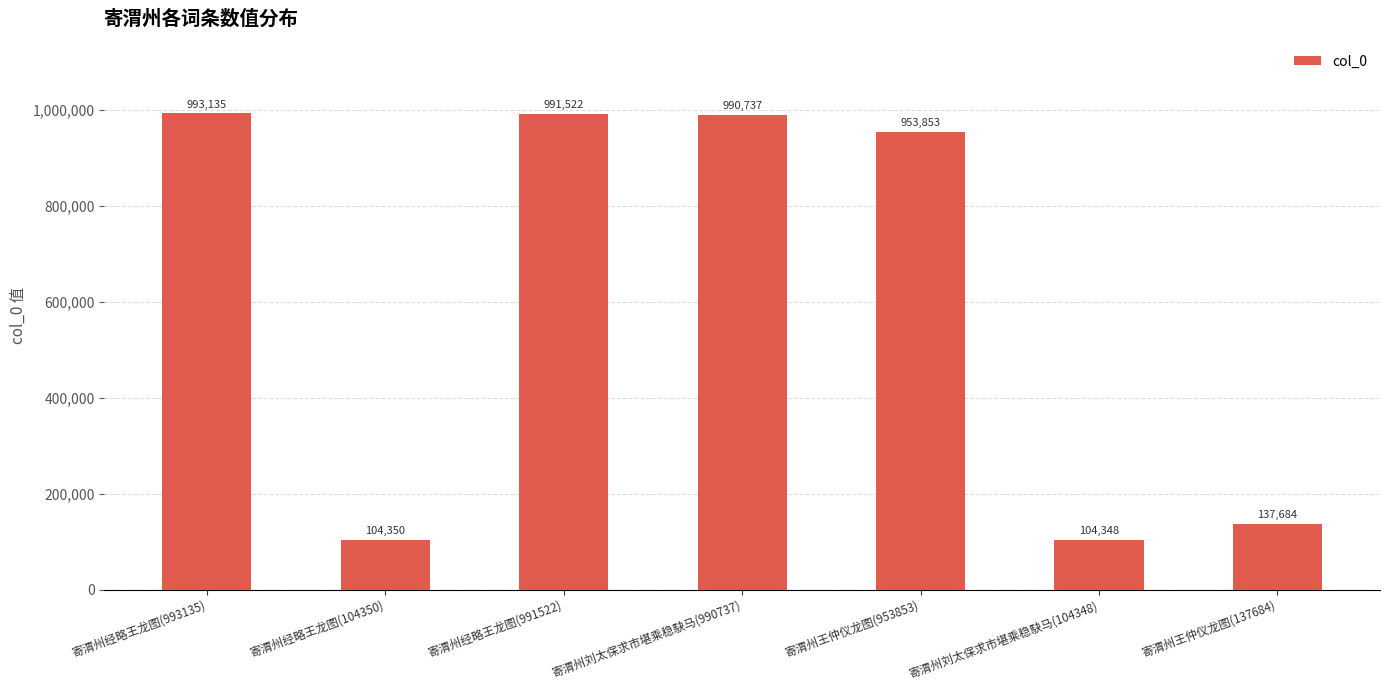

What is the sum of all values?

4275629